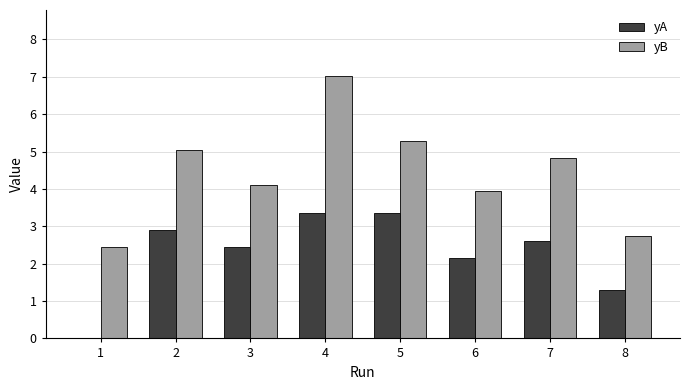

The yB series shows 7.9 at 2. True or false?

False